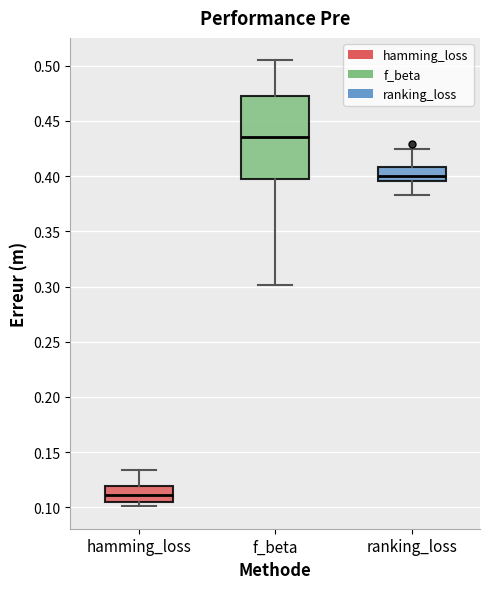

Reading left to right, read every box against the y-axis: the position of its median line, the range the box covers, and the ends of its whiskers. The values are not printed on the chart, so give them approximately, as read against the axis.

hamming_loss: median 0.110, box 0.105 to 0.120, whiskers 0.100 to 0.135
f_beta: median 0.435, box 0.395 to 0.475, whiskers 0.300 to 0.505
ranking_loss: median 0.400, box 0.395 to 0.410, whiskers 0.385 to 0.425